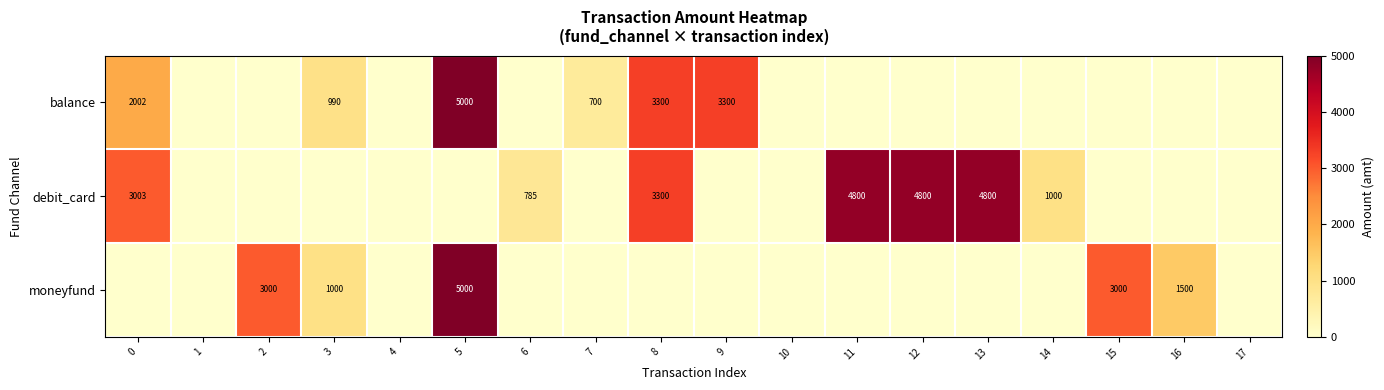

What is the sum of the debit_card values at 13 and 12?

9600